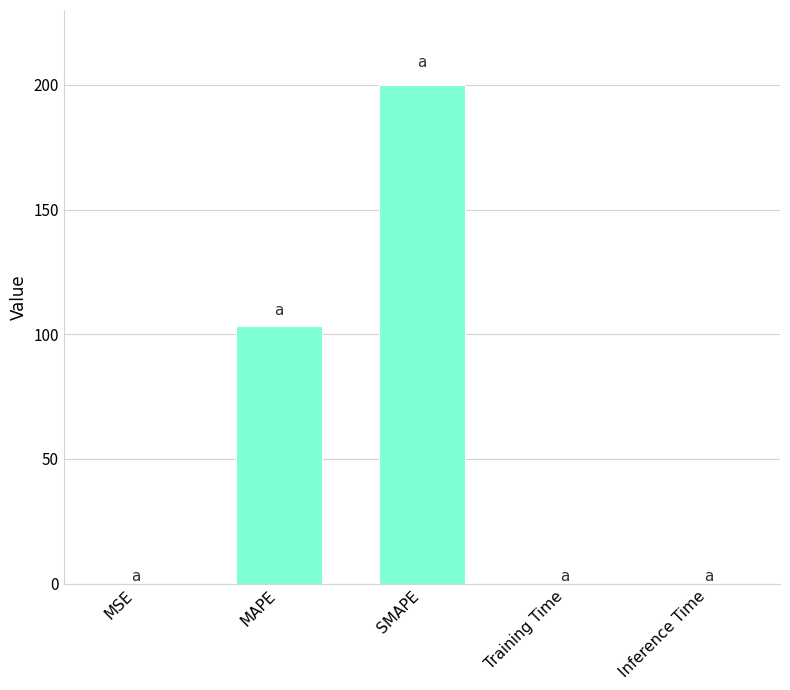

What is the change in value from MSE to MAPE?

+103.4